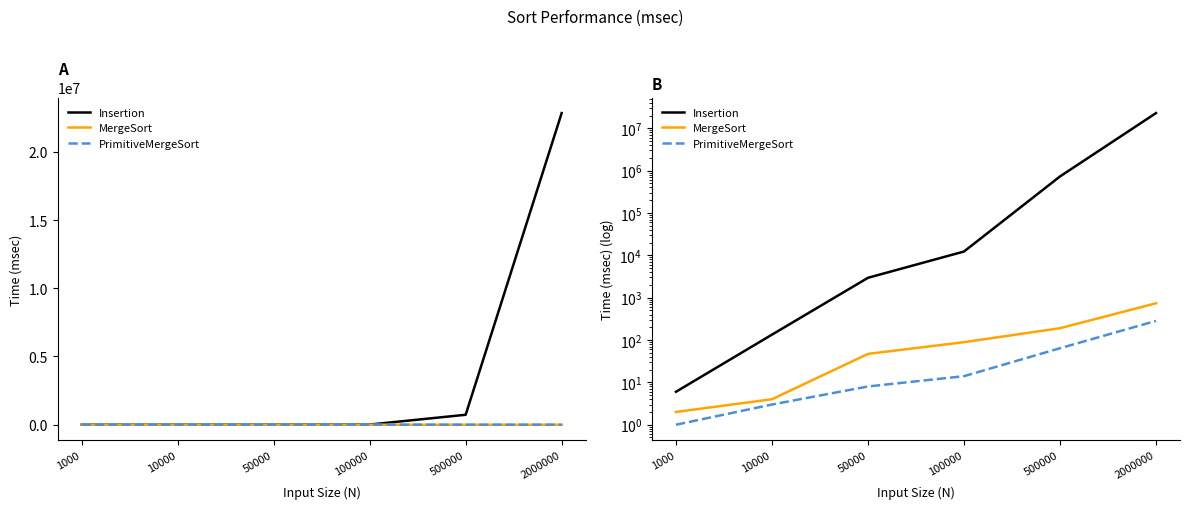

What value does the PrimitiveMergeSort series have at 2000000?

283